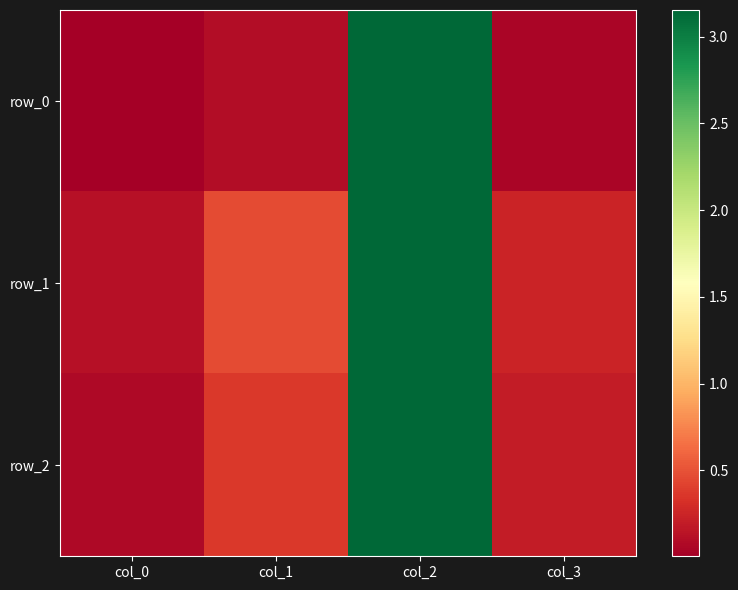

What is the highest value of the row_1 series?

3.2